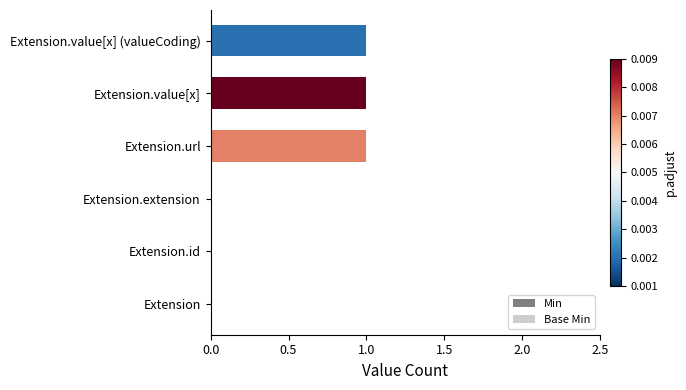

What is the greatest value displayed?

1